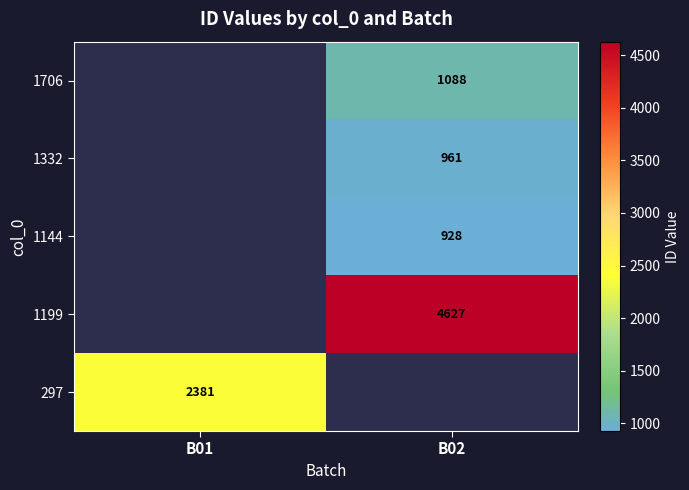

Which category has the highest value across all series?

B02